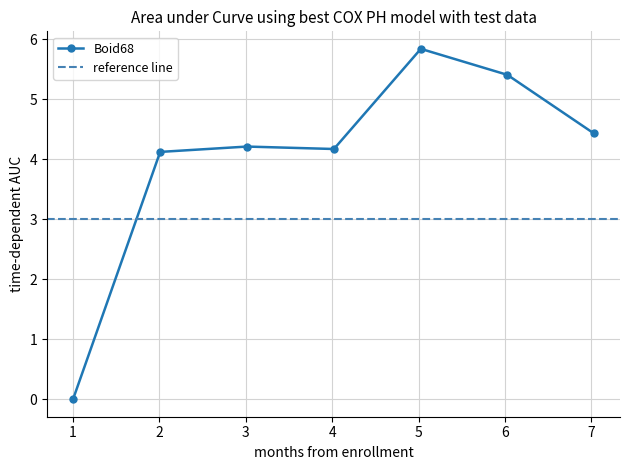

What is the maximum value for Boid68?

5.8